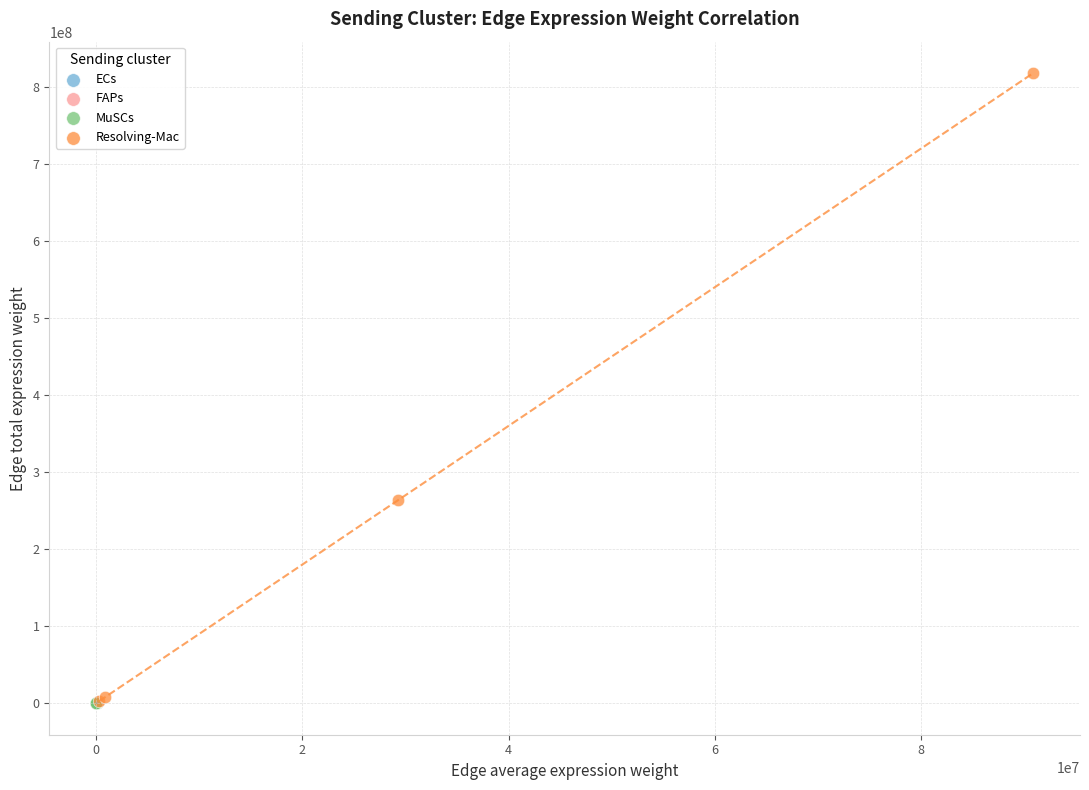

Which series has the largest Y range (max minus min)?

Resolving-Mac